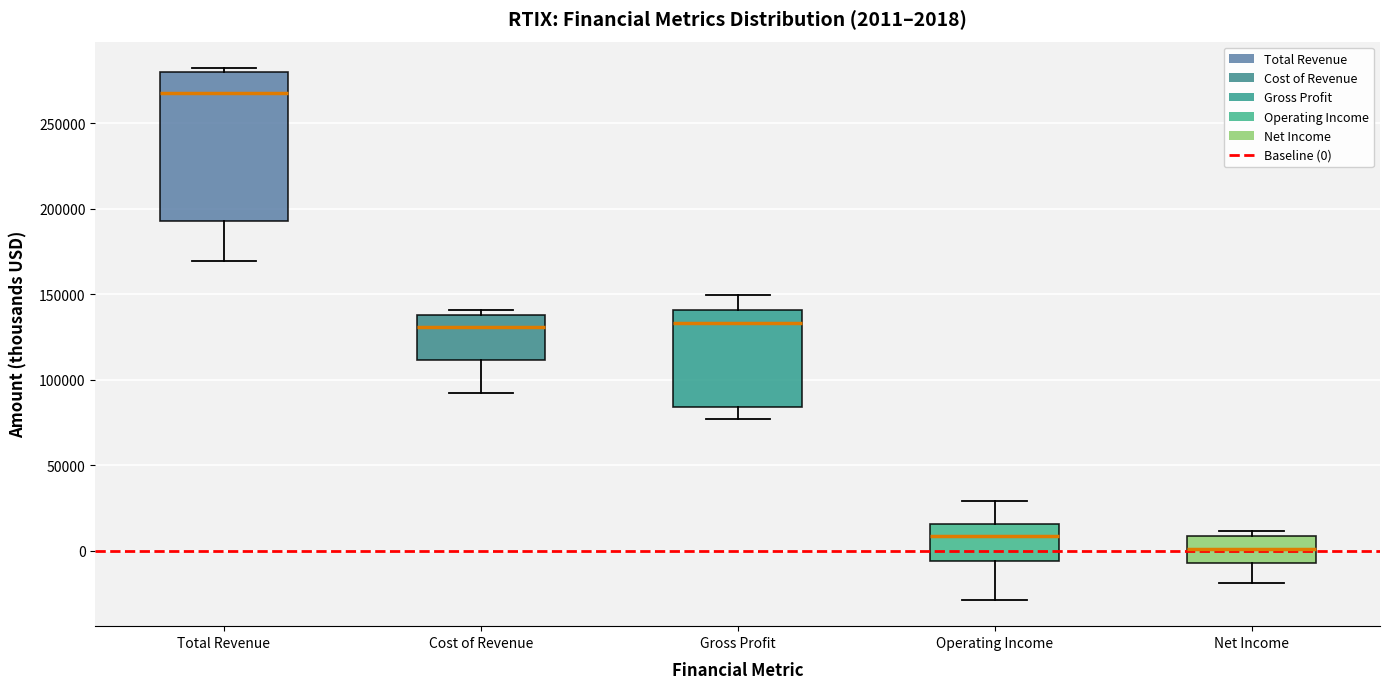

Which box has the highest median line?

Total Revenue